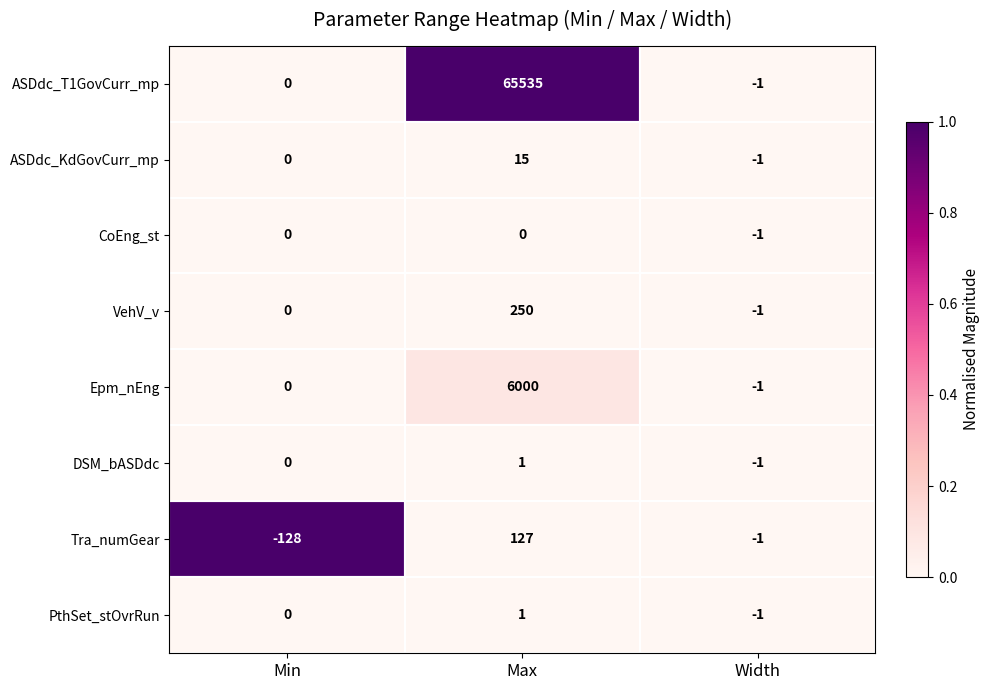

Rank the categories by PthSet_stOvrRun value from highest to lowest.

Max, Min, Width